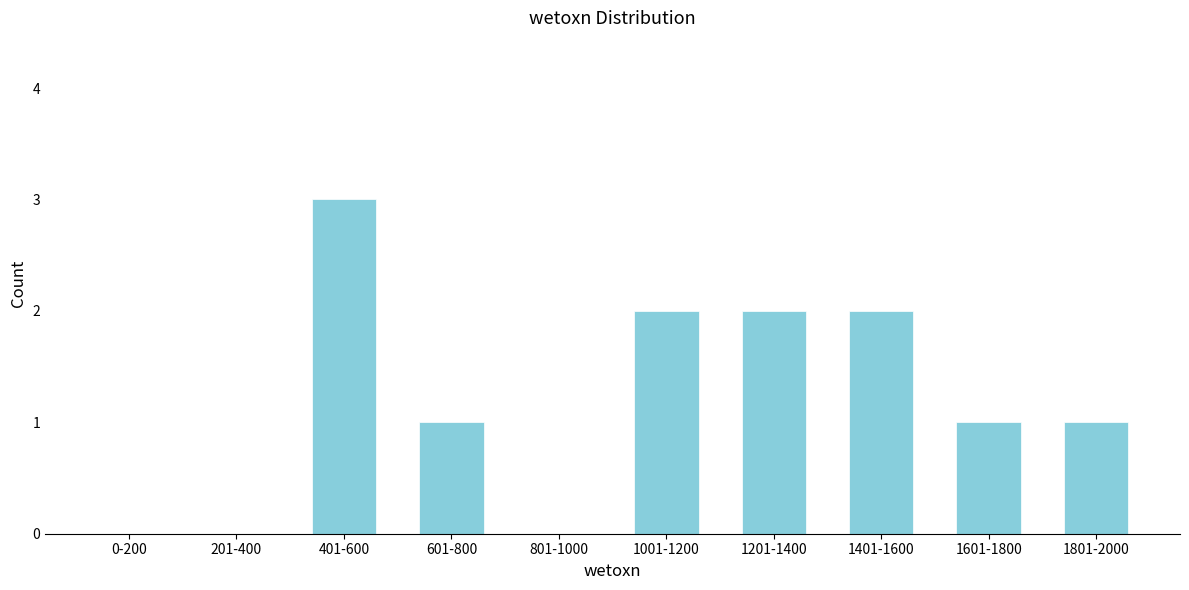

Reading right to left, what are all the values shown in this chart?

1801-2000=1	1601-1800=1	1401-1600=2	1201-1400=2	1001-1200=2	801-1000=0	601-800=1	401-600=3	201-400=0	0-200=0